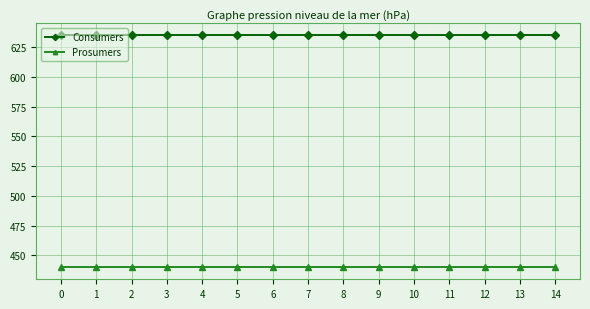

How many lines are shown in the chart?

2